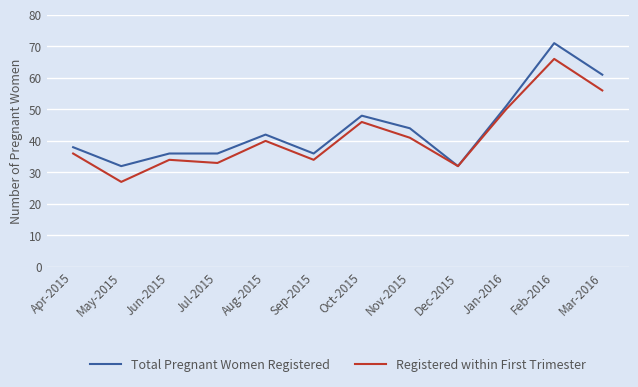

How many categories are shown in the chart?

12